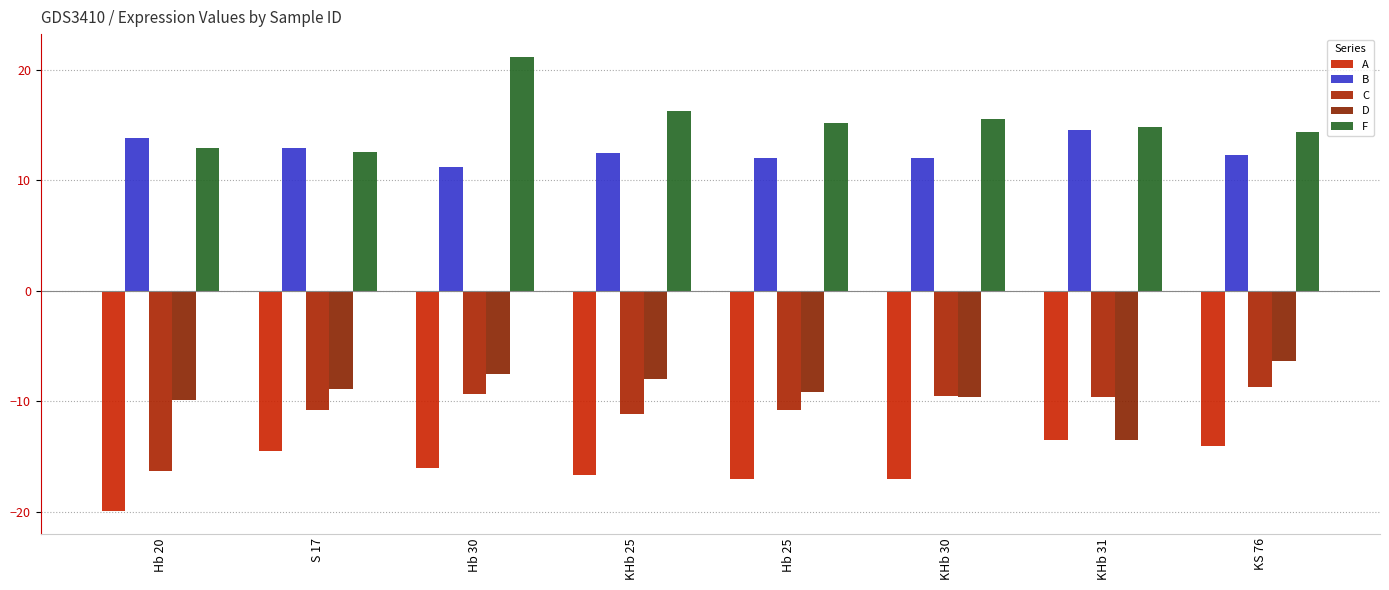

At which category is the sum across all series the highest?

Hb 30